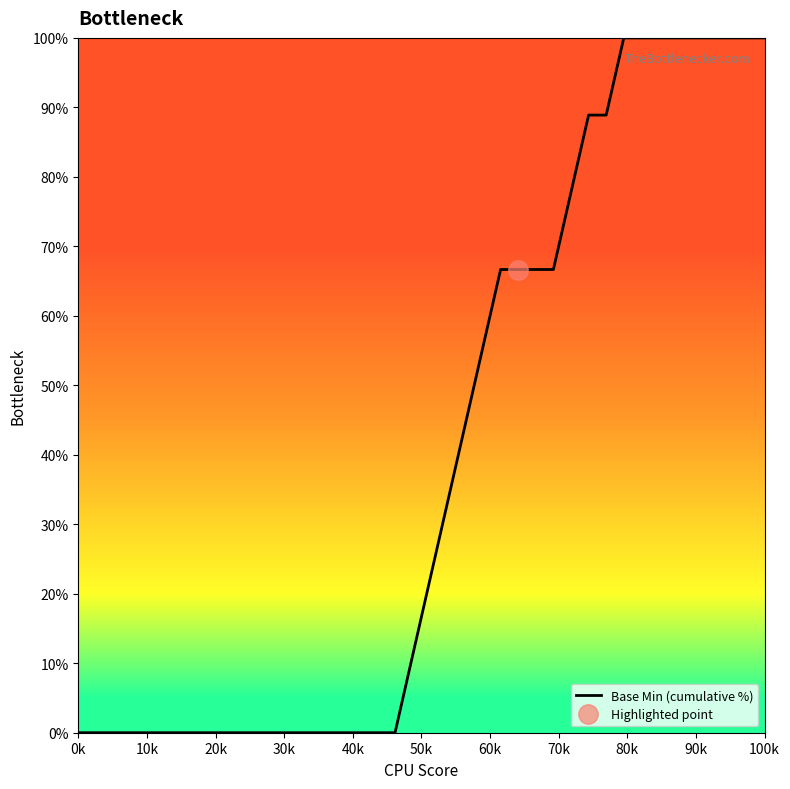

What is the maximum value shown in the chart?

100.0